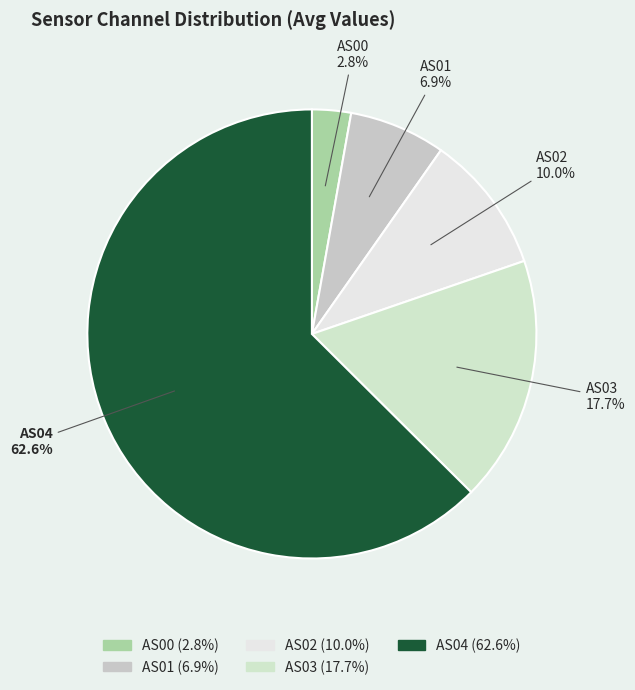

What is the largest slice in the pie chart?

AS04